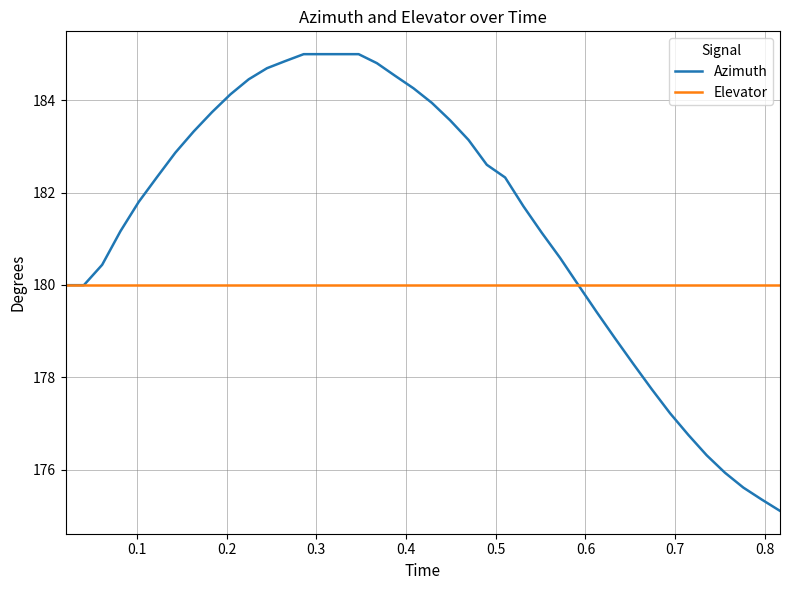

What is the maximum value shown in the chart?

185.0